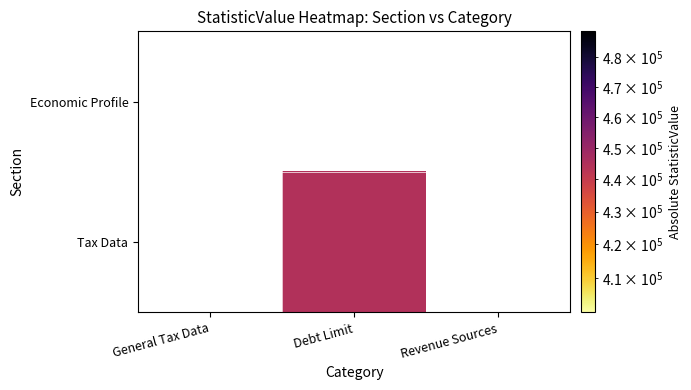

Is the value of Tax Data at Revenue Sources greater than the value of Economic Profile at General Tax Data?

No